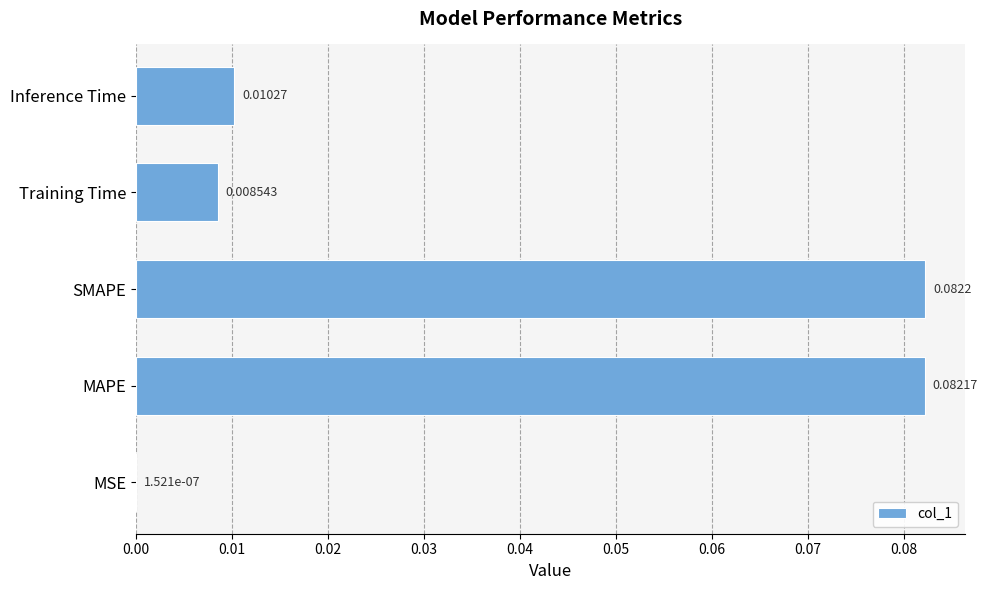

Count the number of data series in this chart.

1